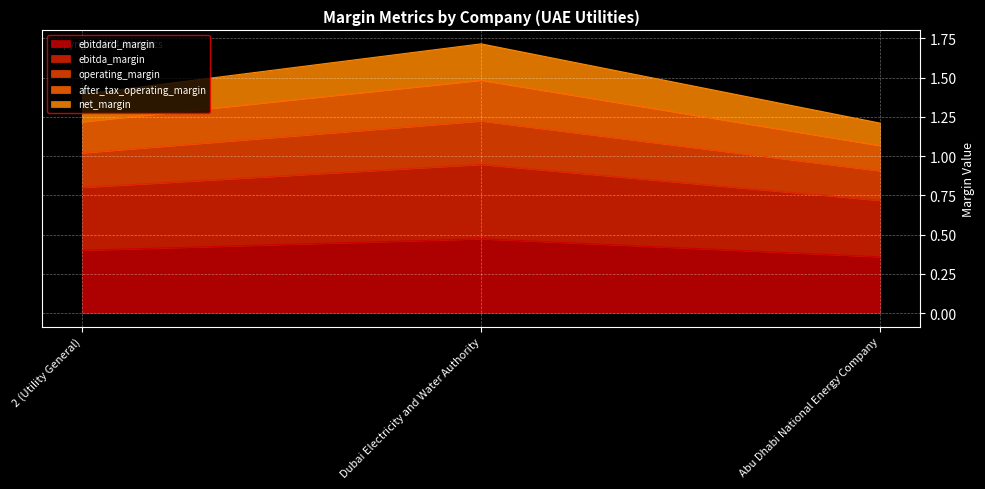

What is the sum of all operating_margin values?

3.2